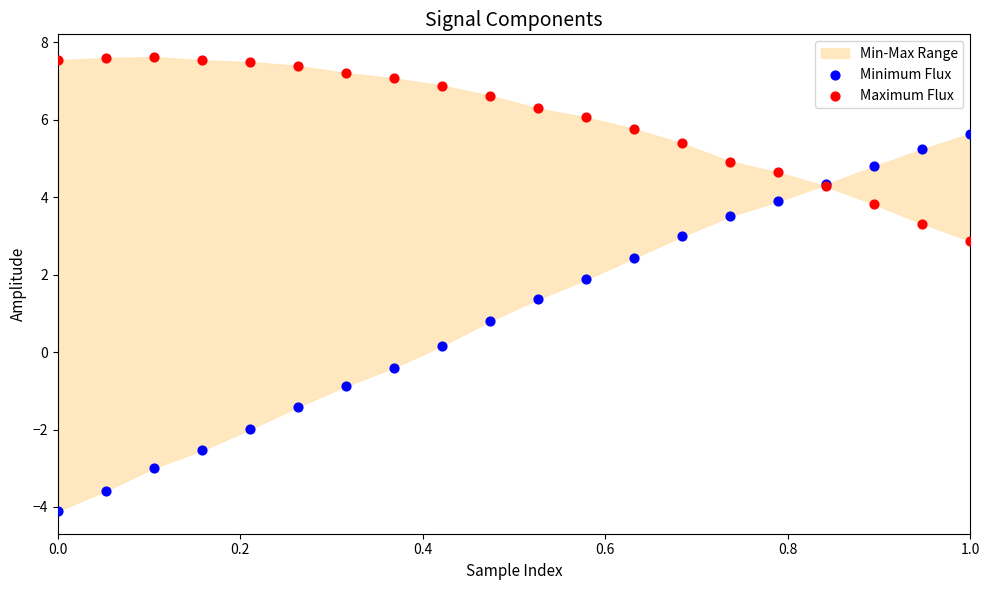

Across all series, what Y value is closest to 1?

0.8